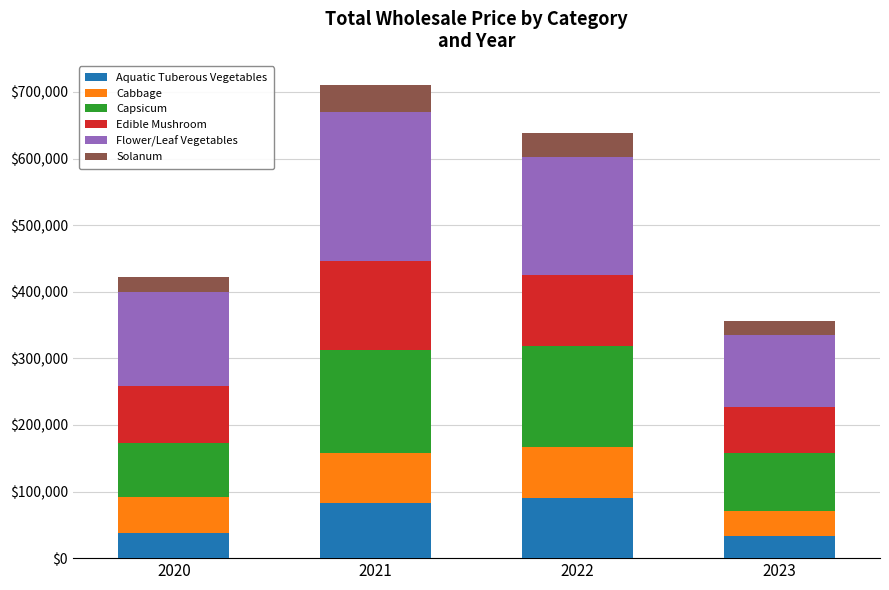

What is the total value across all series at 2023?

356136.9